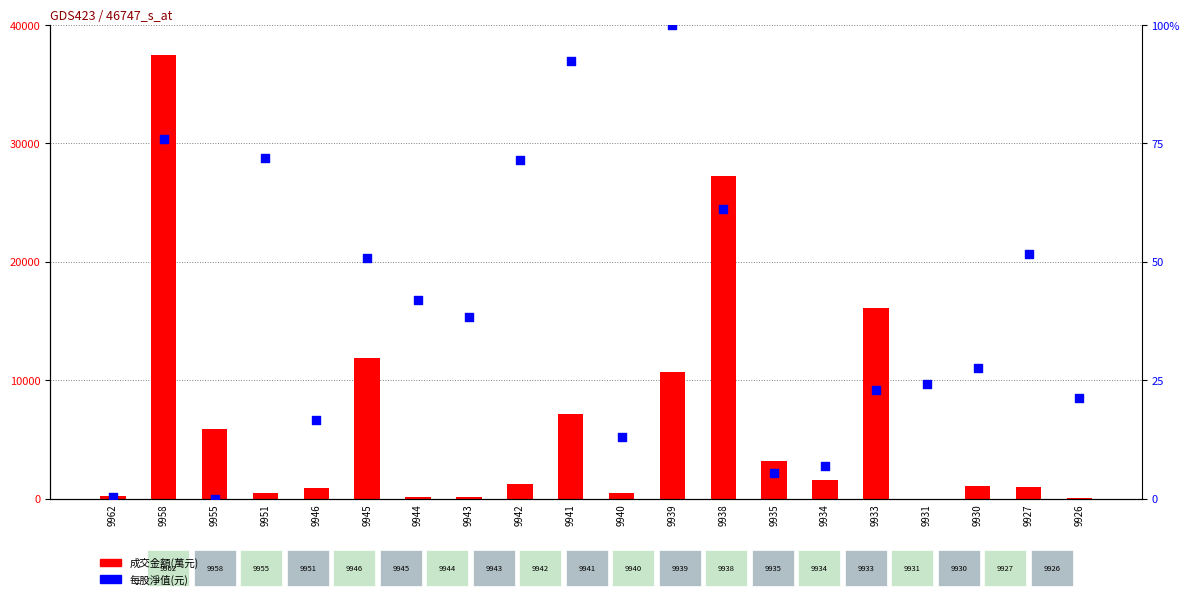

Which series has the largest Y range (max minus min)?

成交金額(萬元)